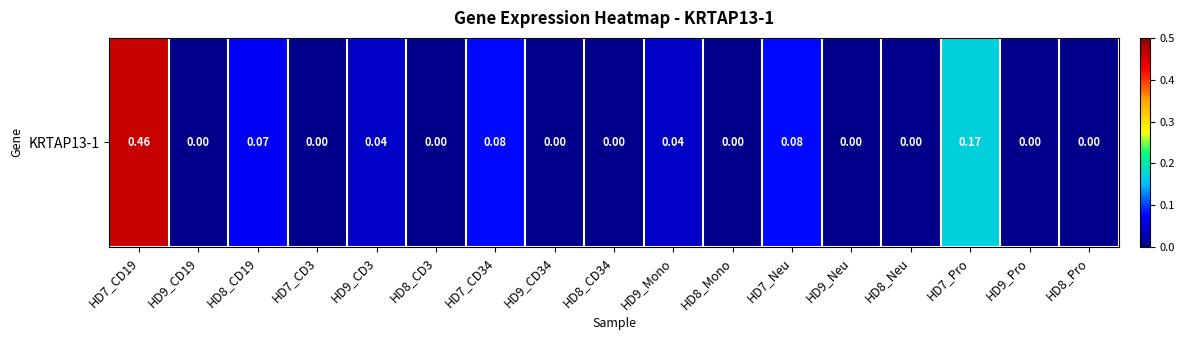

Reading left to right, transcribe all the data shown in this chart.

HD7_CD19=0.5	HD9_CD19=0.0	HD8_CD19=0.1	HD7_CD3=0.0	HD9_CD3=0.0	HD8_CD3=0.0	HD7_CD34=0.1	HD9_CD34=0.0	HD8_CD34=0.0	HD9_Mono=0.0	HD8_Mono=0.0	HD7_Neu=0.1	HD9_Neu=0.0	HD8_Neu=0.0	HD7_Pro=0.2	HD9_Pro=0.0	HD8_Pro=0.0